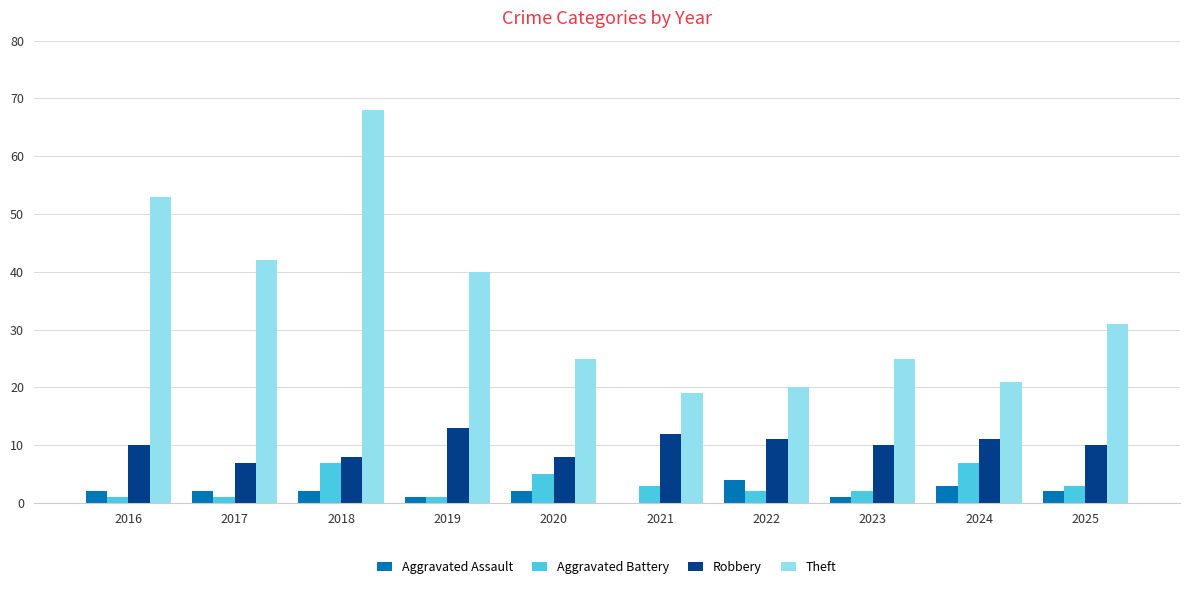

At which category is the sum across all series the highest?

2018